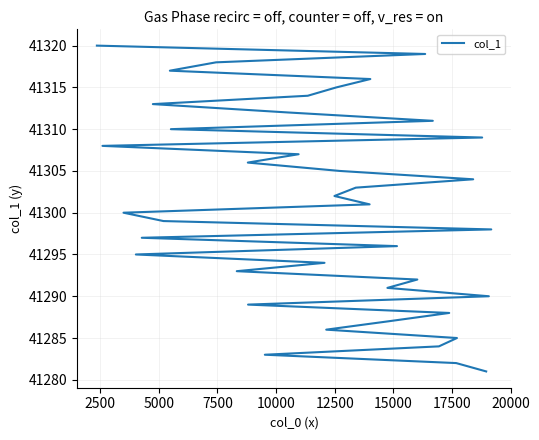

Is this an area chart (filled region under the line)?

No